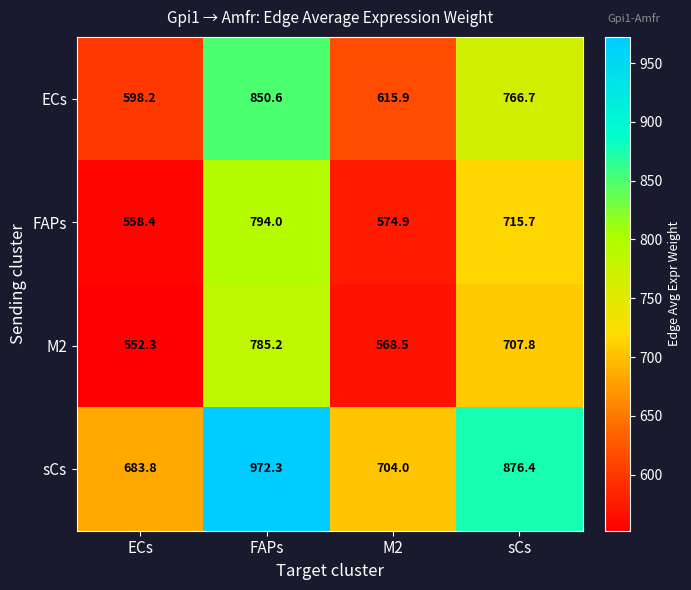

Where does the FAPs series first go above 715?

FAPs